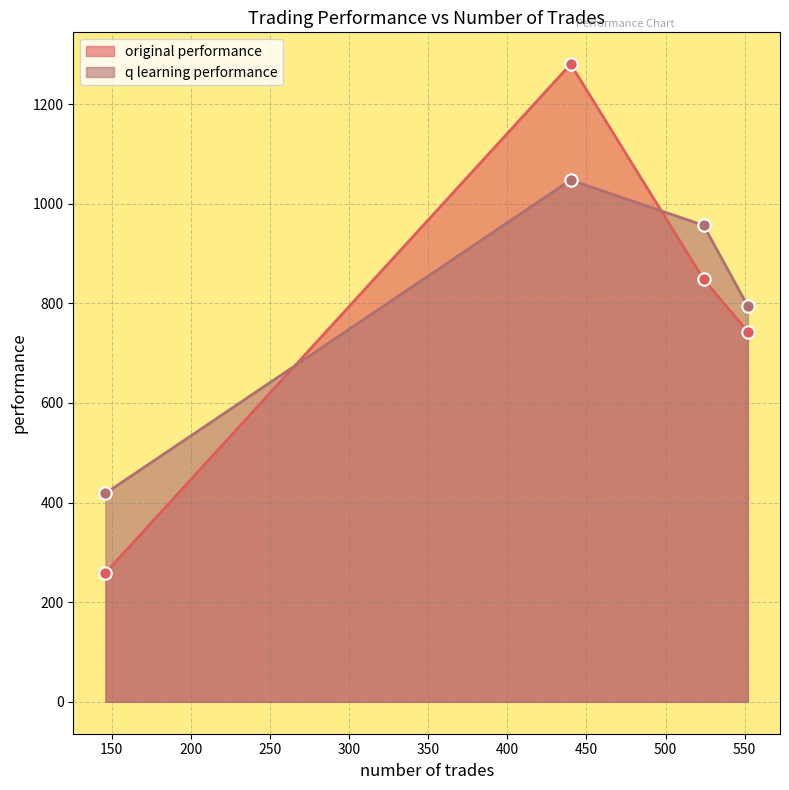

What is the total value across all series at 552?

1537.3